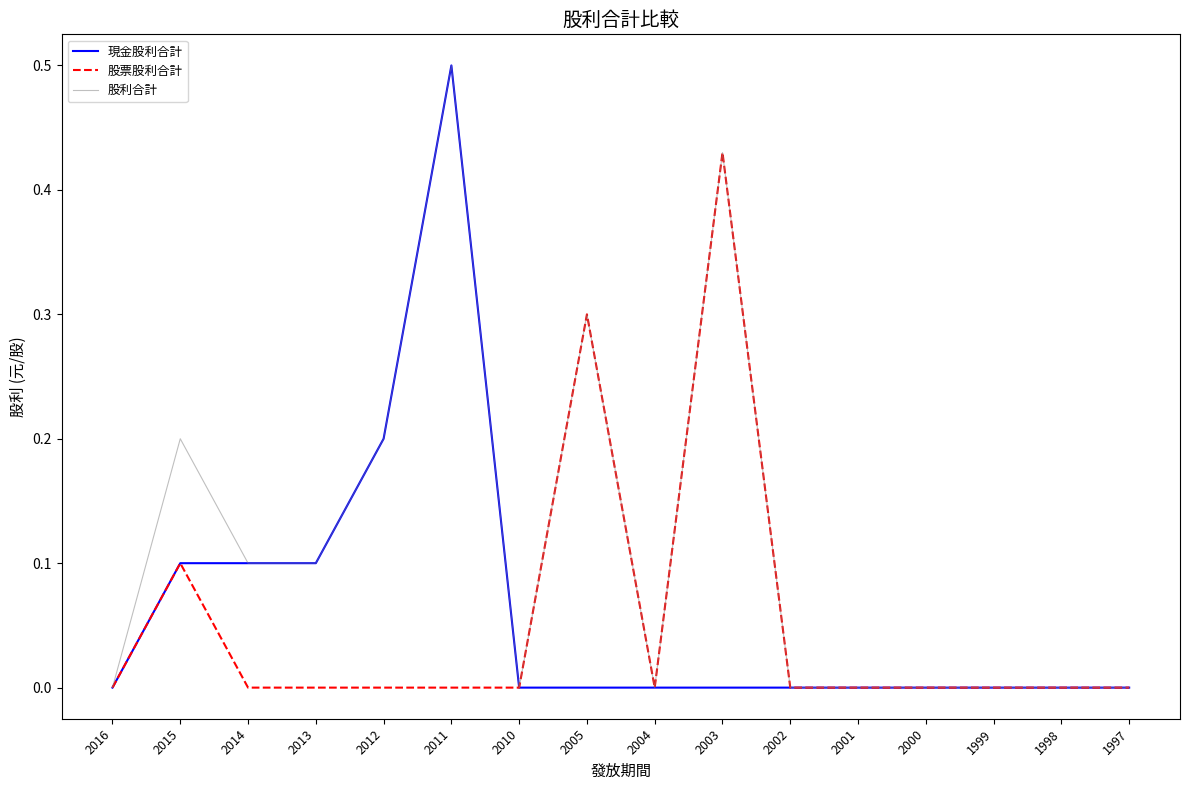

True or false: 現金股利合計 has a value of 0.5 at 2011.

True